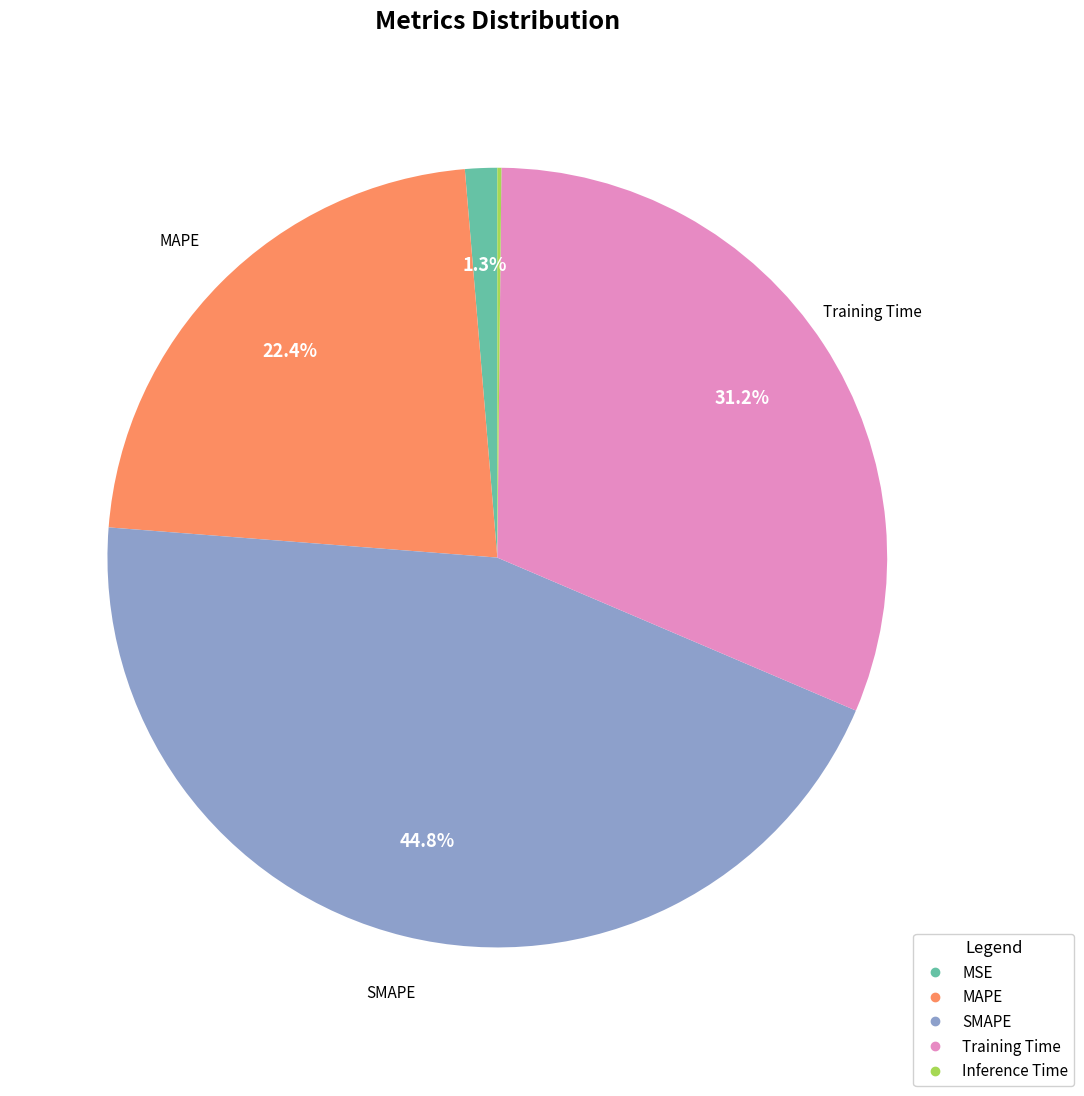

What percentage is the MAPE slice, to the nearest percent?

22%